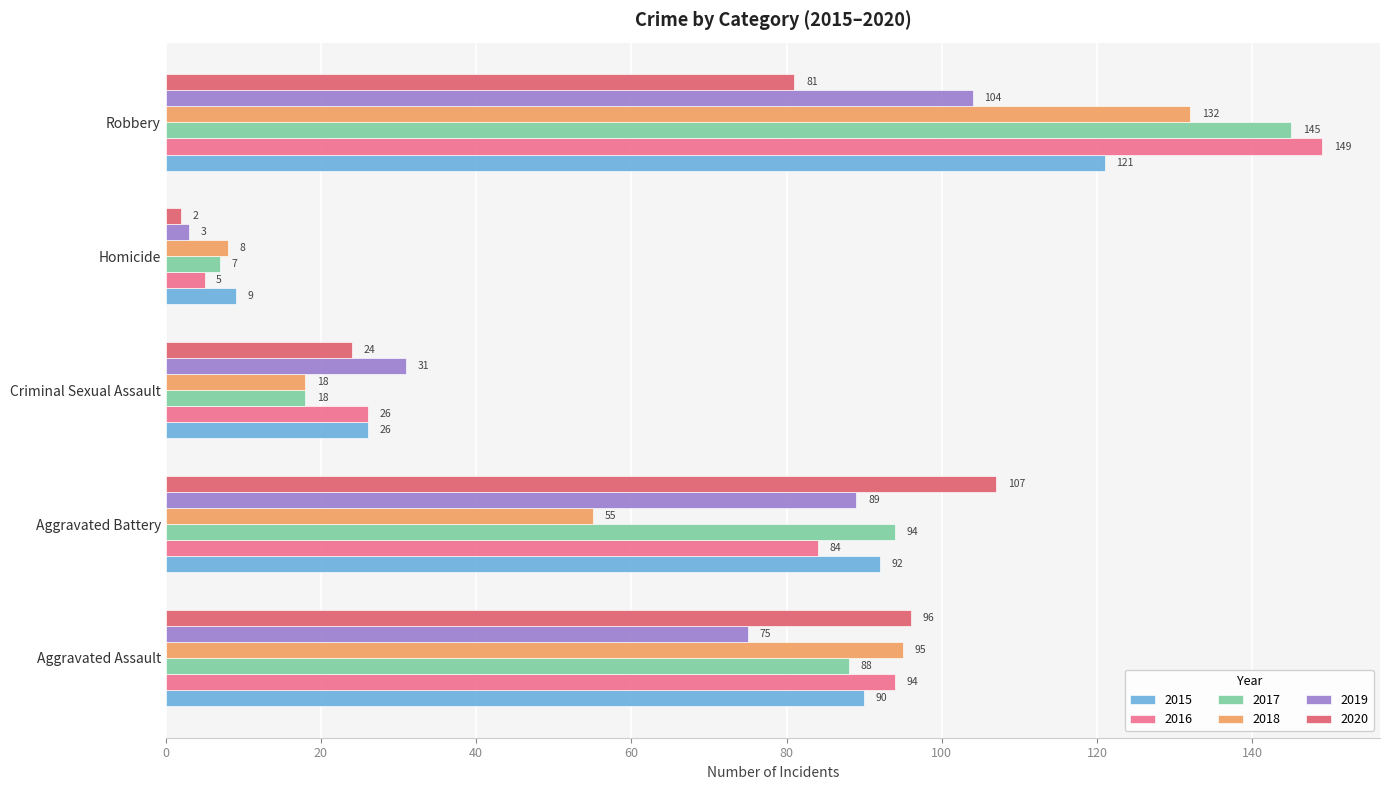

Rank the series by their maximum value, from lowest to highest.

2019, 2020, 2015, 2018, 2017, 2016